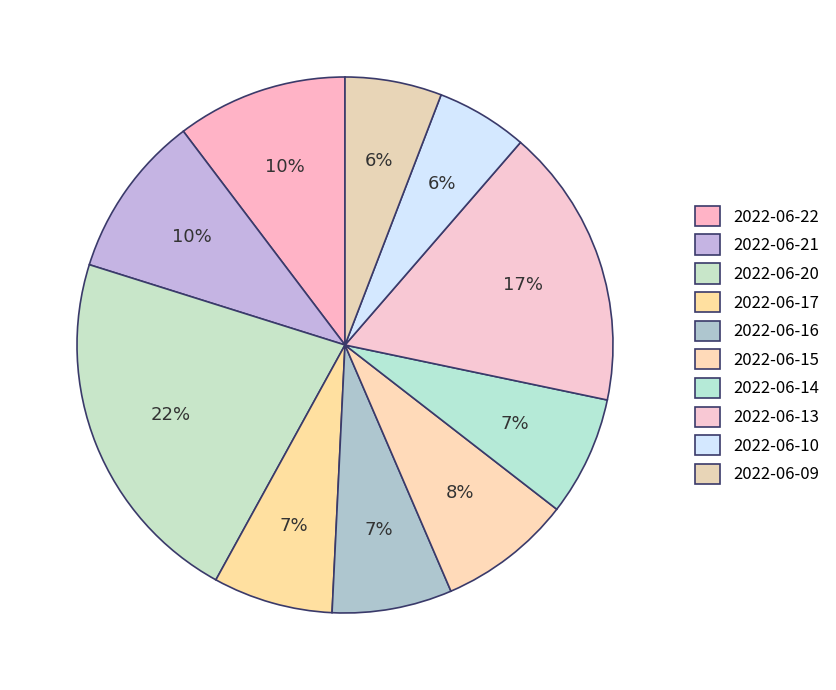

Does 2022-06-21 represent more than half of the total?

No